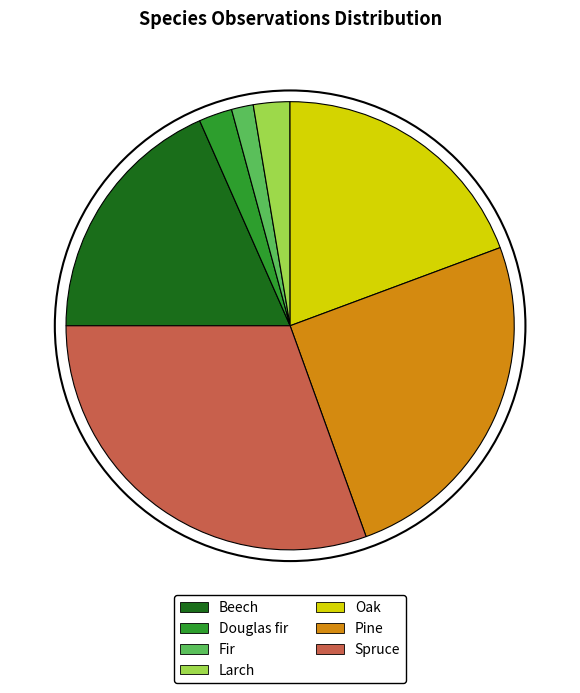

Does Oak account for over 50% of the chart?

No